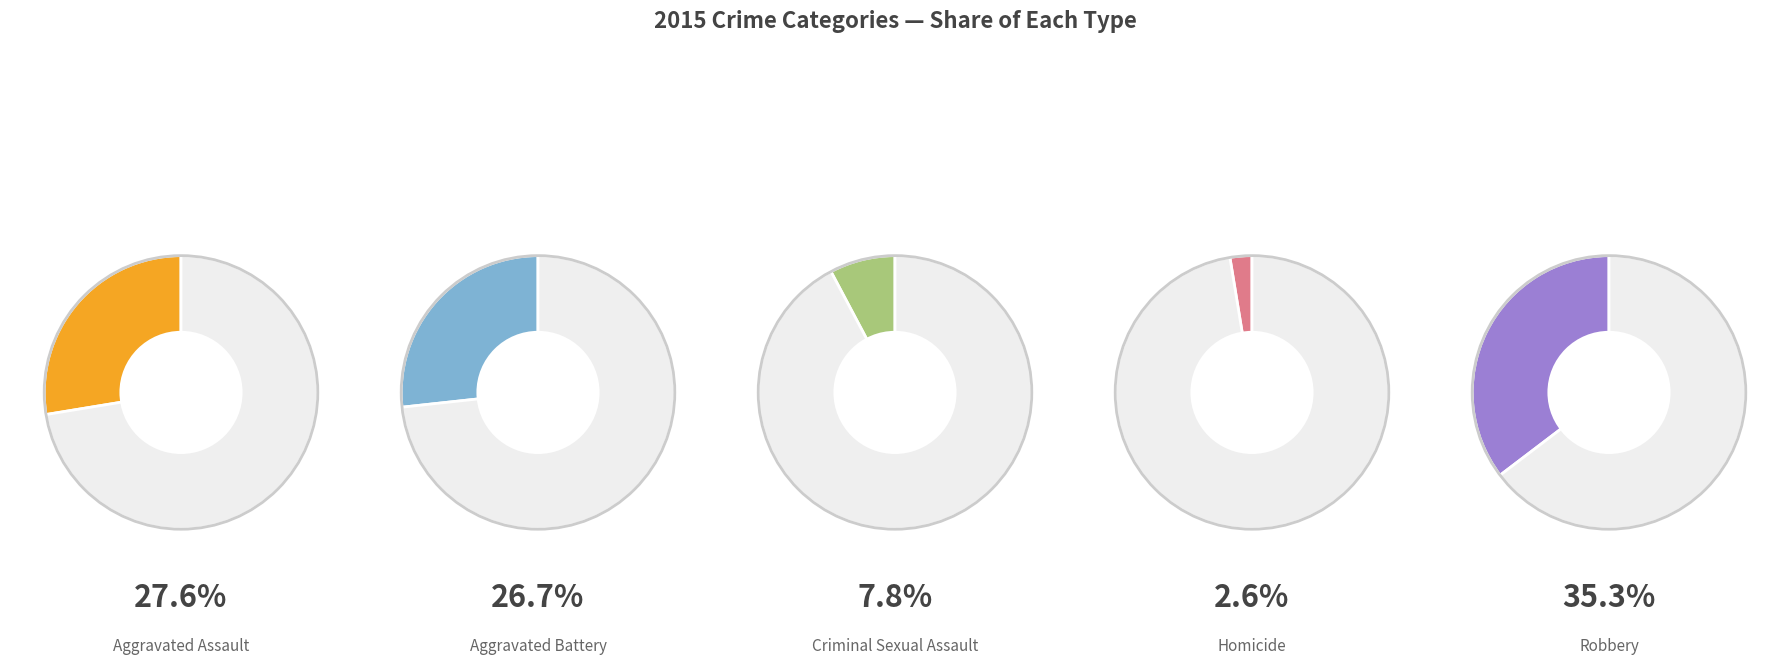

How many segments does this pie chart have?

5